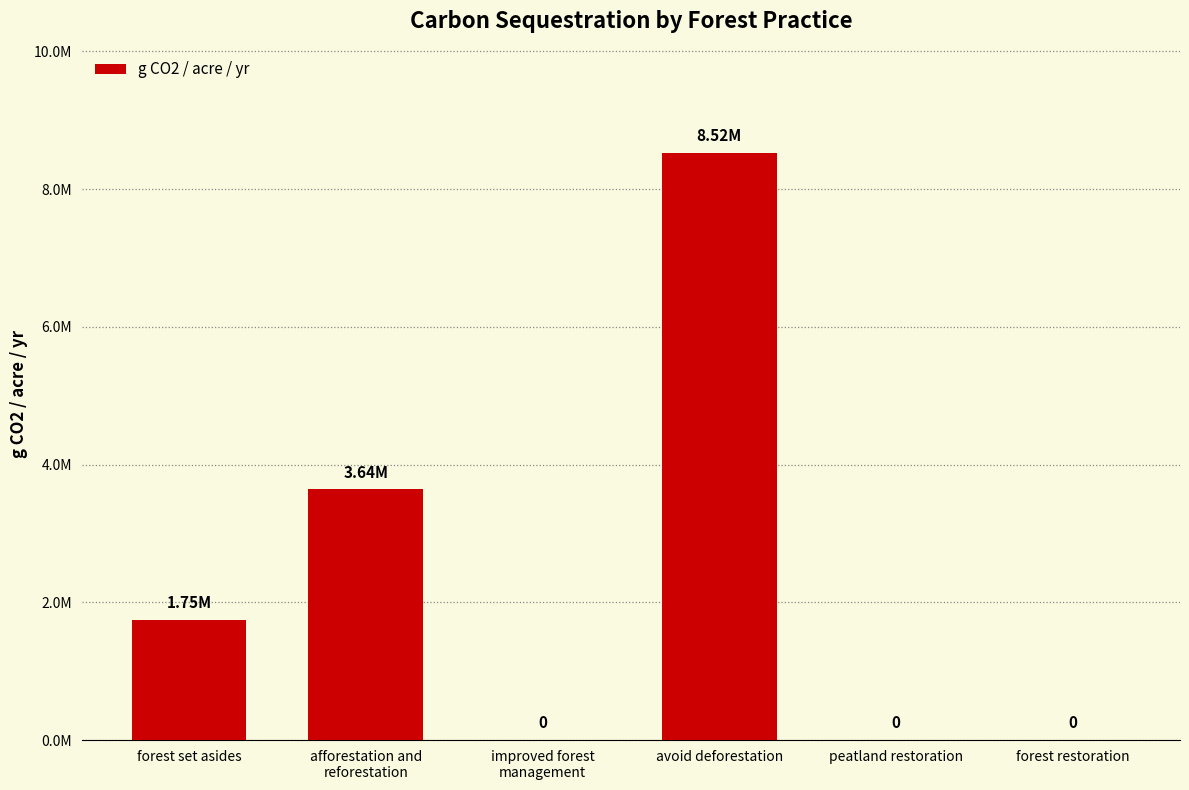

How many series are shown in this chart?

1